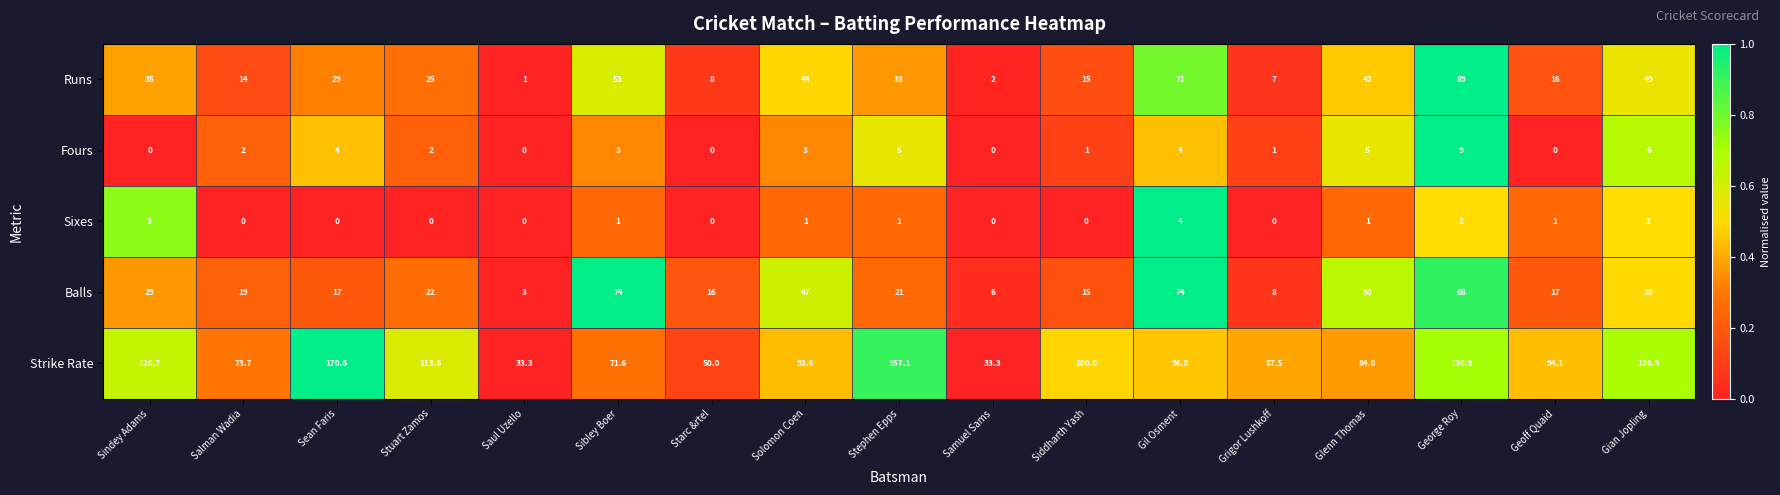

The value of Fours at Stuart Zamos is 1.2. True or false?

False